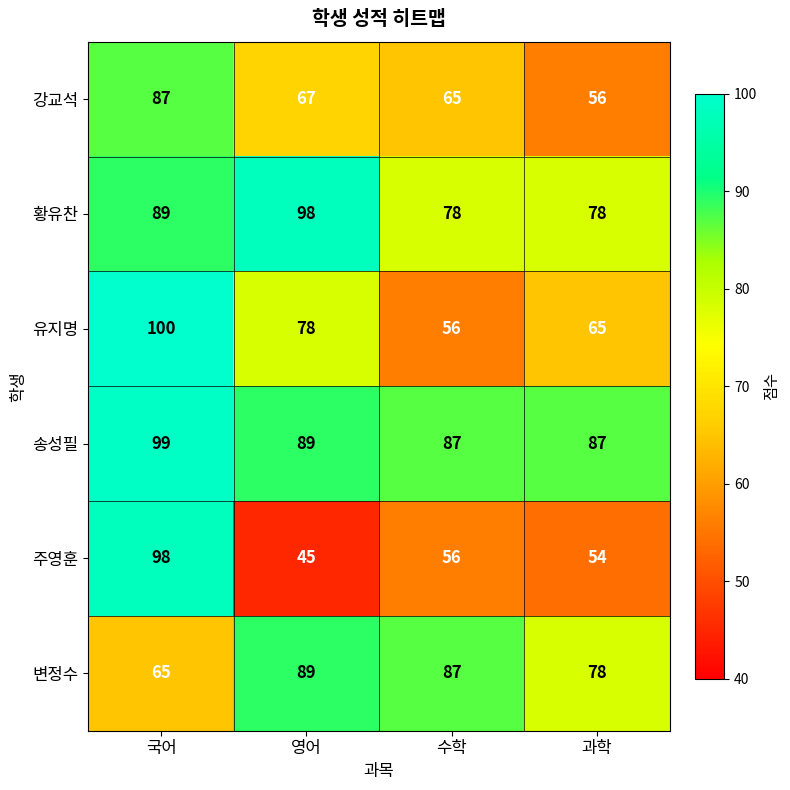

Count the number of data series in this chart.

6